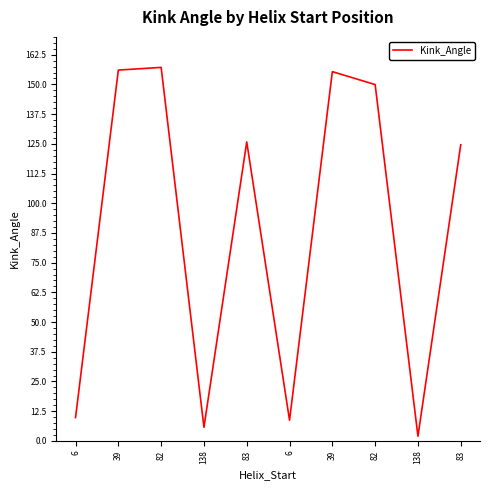

Where is the first local maximum?

82